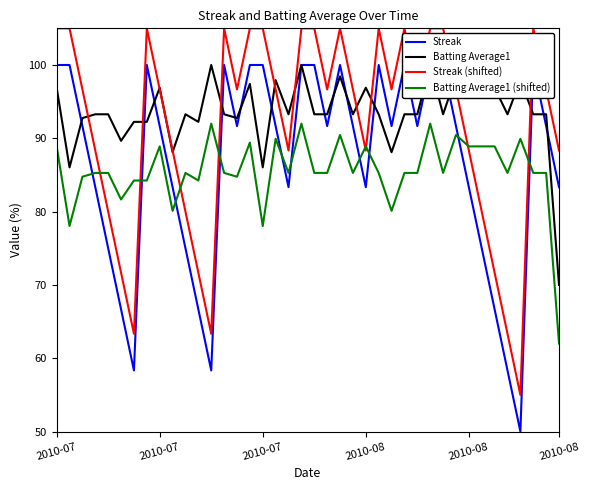

Is it true that Streak (shifted) equals 105.0 at 25?

True